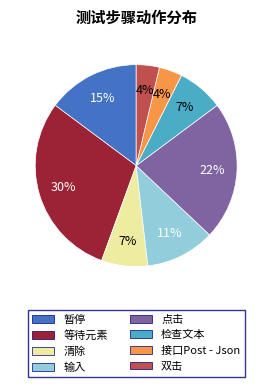

Is 检查文本 the majority of the pie?

No